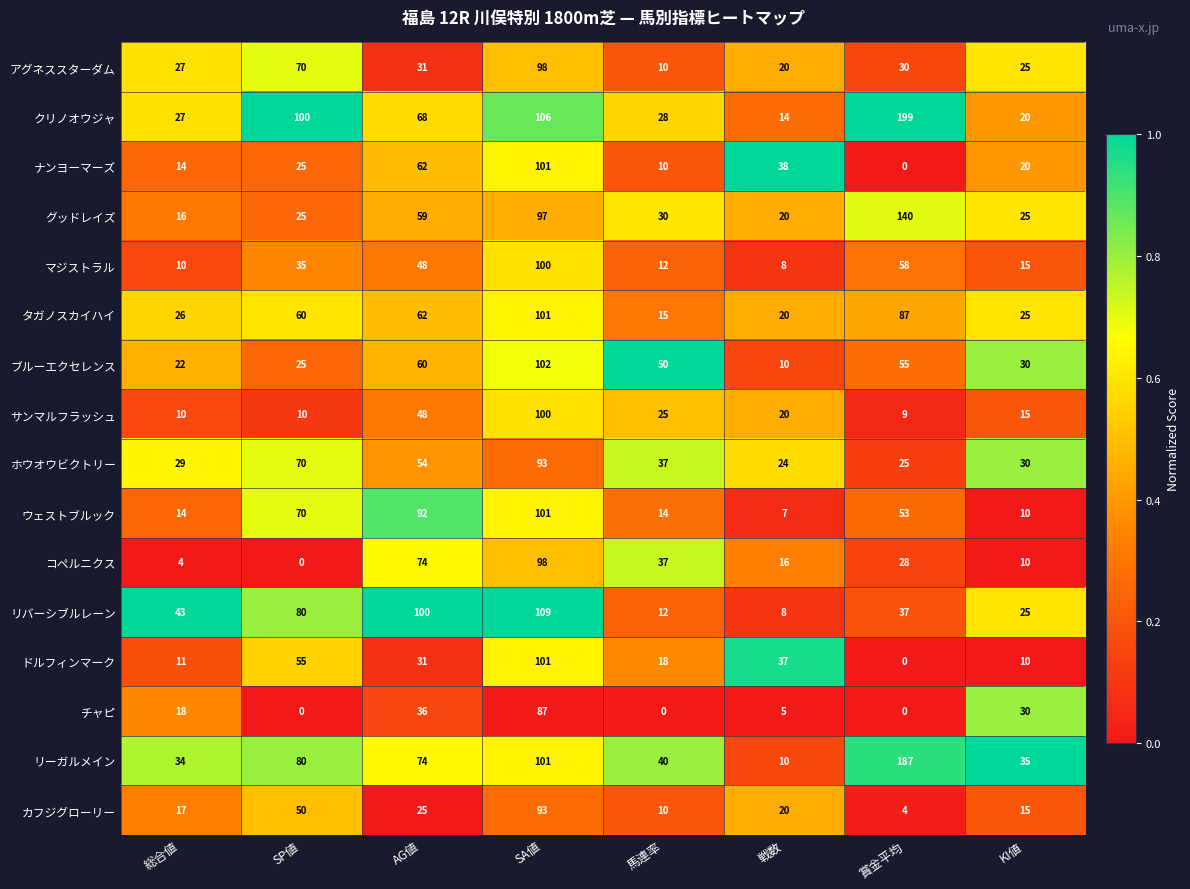

Which series has the widest spread of values?

クリノオウジャ